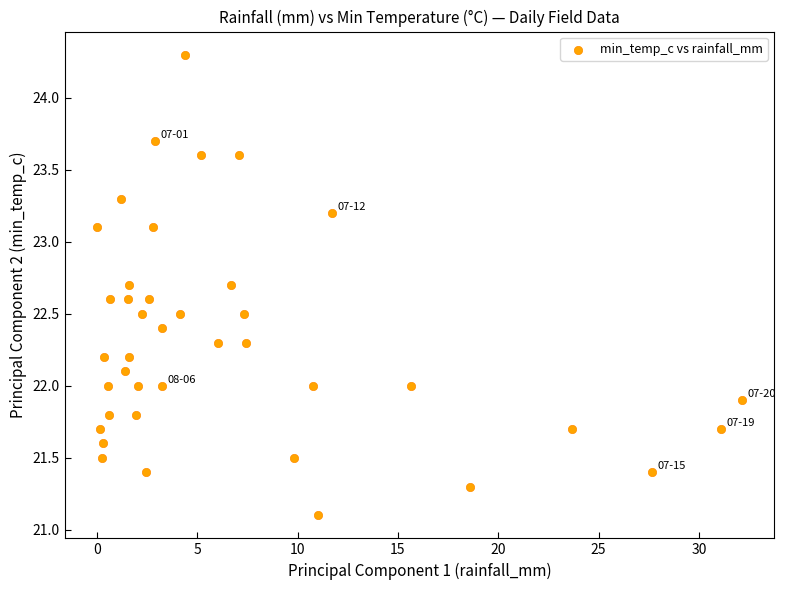

What is the range of X values (max minus min)?

32.1